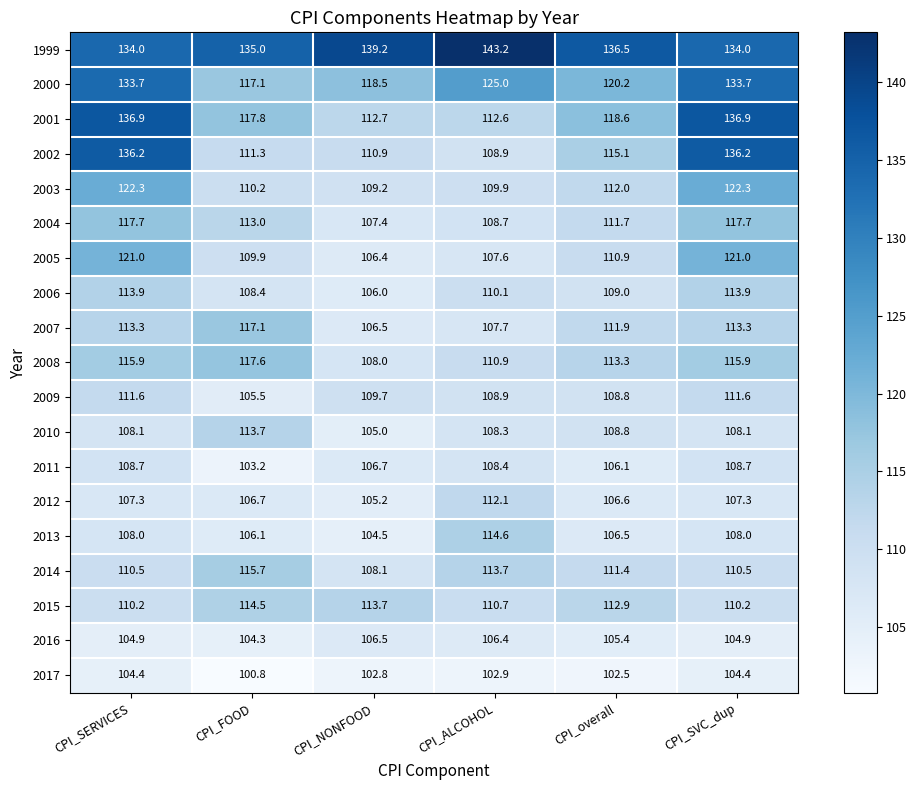

What is the total value across all series at CPI_SVC_dup?

2218.6